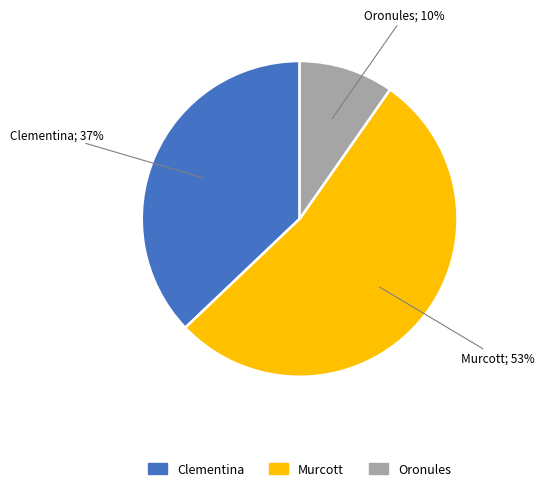

Is there any slice that represents more than half of the pie?

Yes